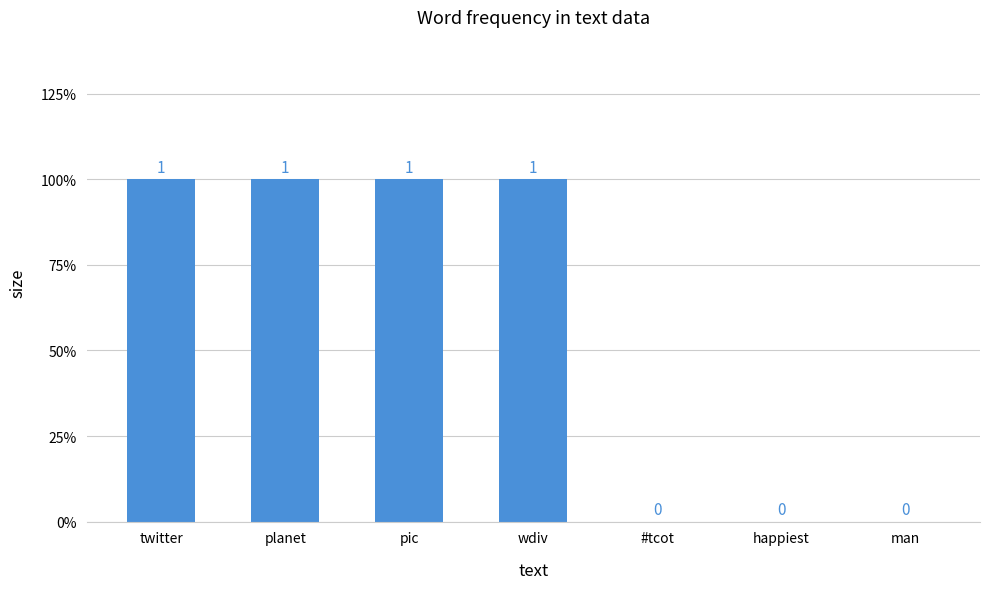

Rank the categories by value from lowest to highest.

#tcot, happiest, man, twitter, planet, pic, wdiv